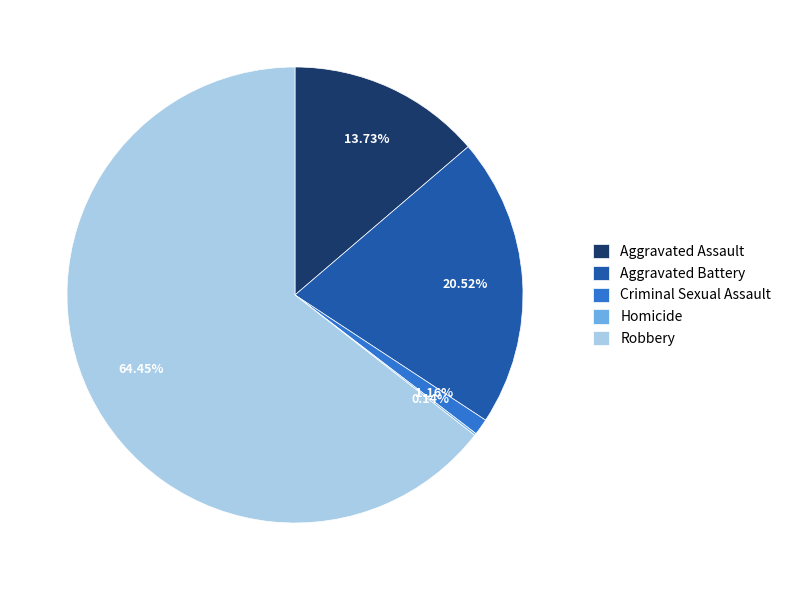

Is there any slice that represents more than half of the pie?

Yes